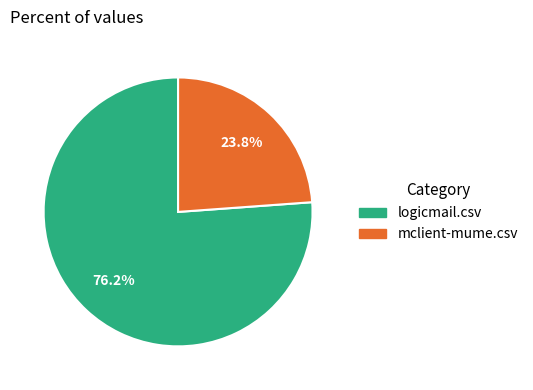

Between mclient-mume.csv and logicmail.csv, which is larger?

logicmail.csv